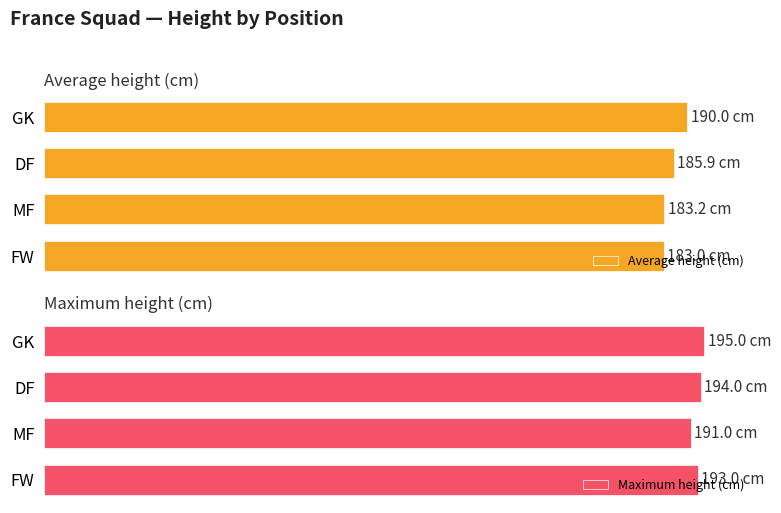

How many values in the Maximum height (cm) series are below 194?

2